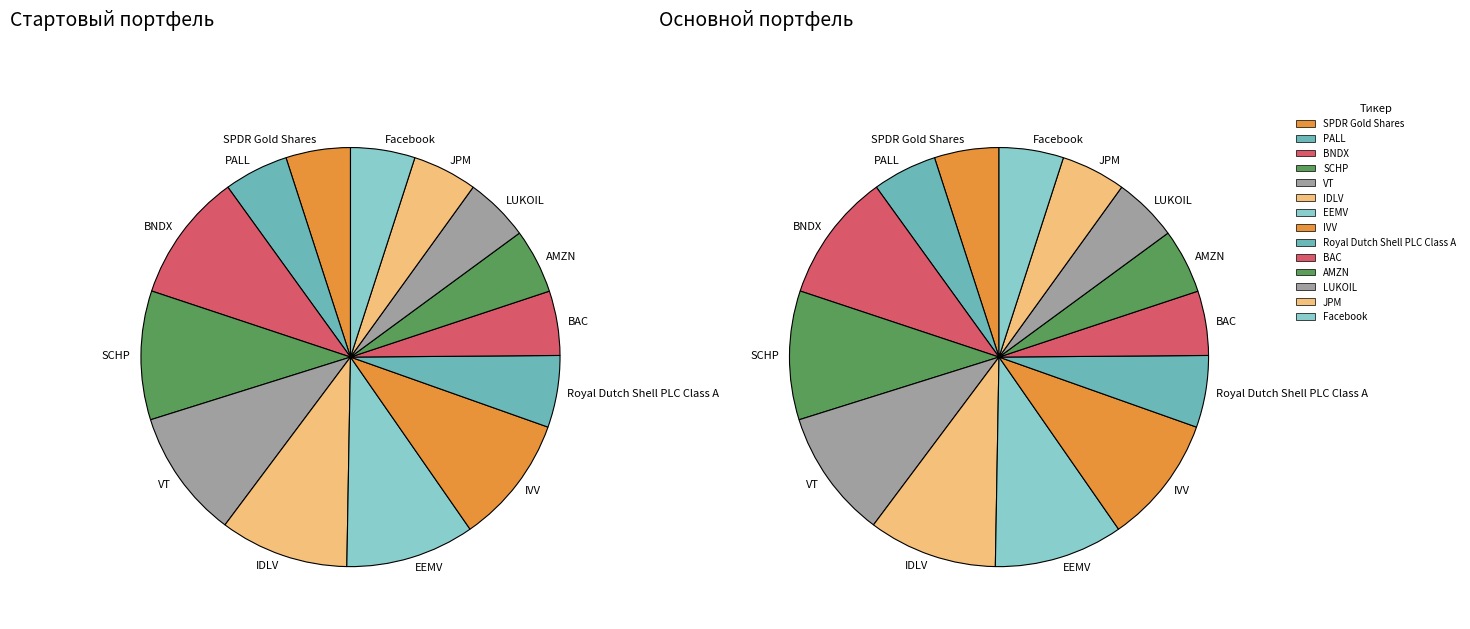

How much of the chart is everything except BNDX?

90.1%